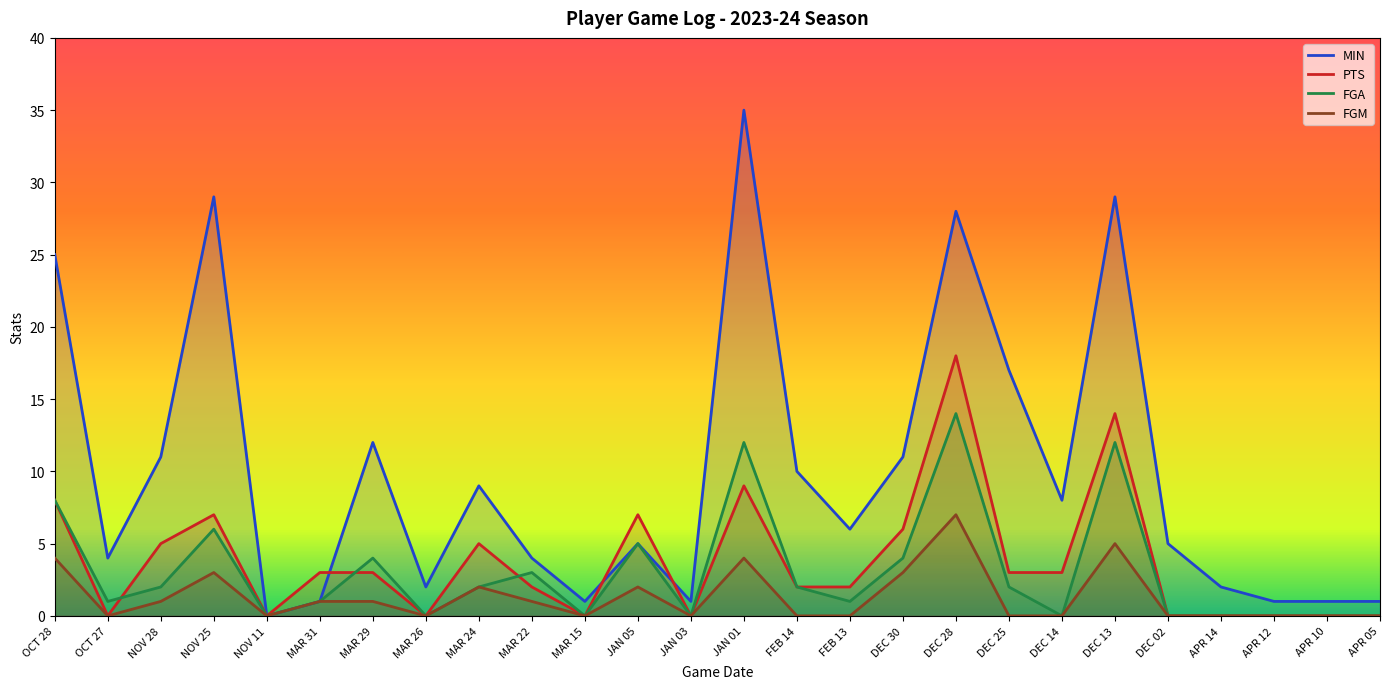

What is the difference between the highest and lowest values at MAR 15?

1